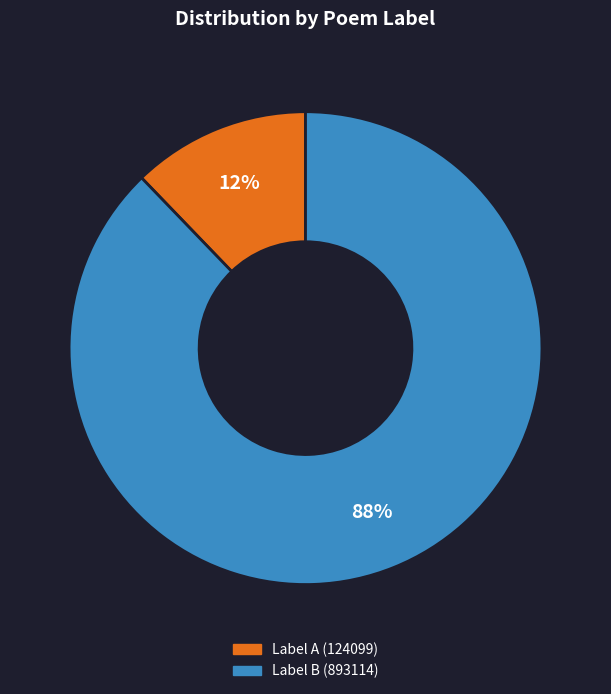

To the nearest percent, what is the difference between the largest and smallest slice percentages?

76%